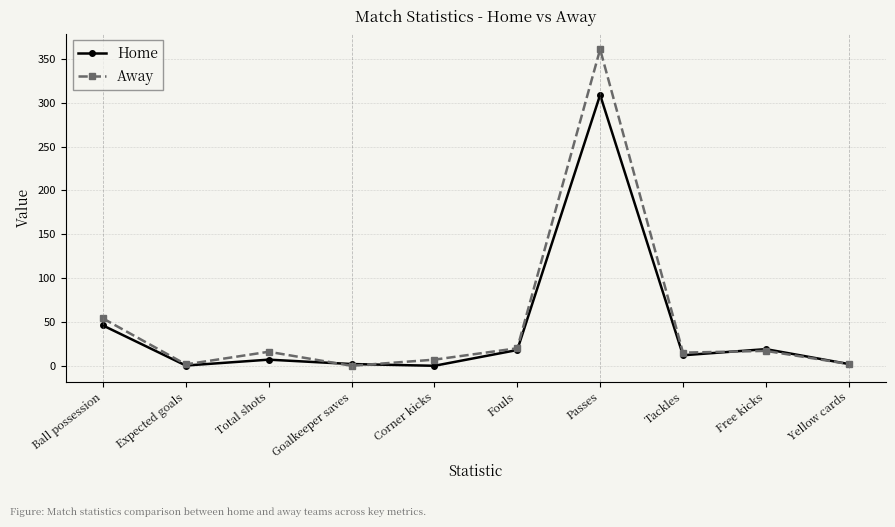

What are all the series names shown in the legend?

Home, Away